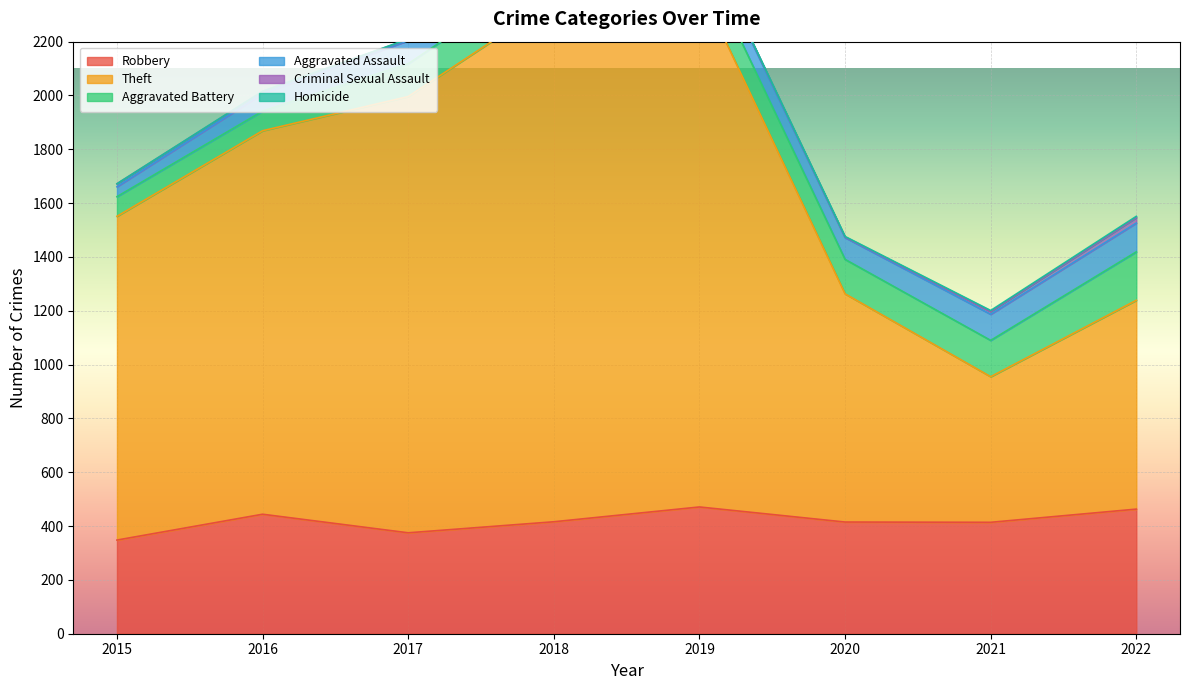

True or false: Robbery and Aggravated Battery intersect in this chart.

False